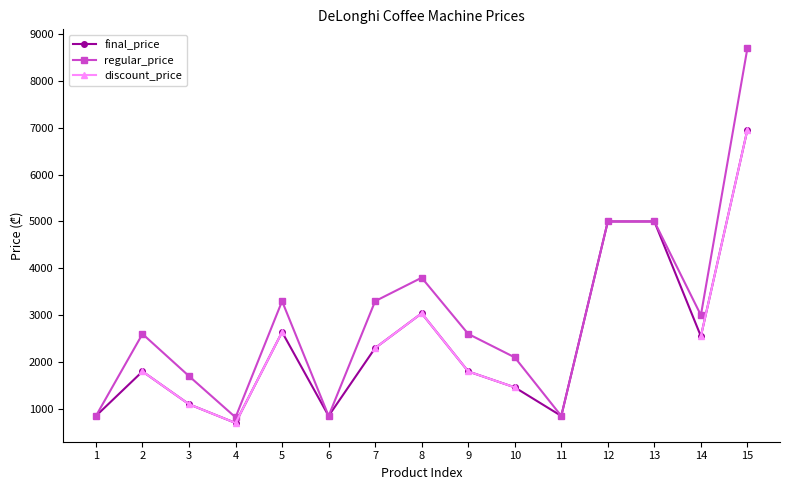

Does the chart display data point markers on the line(s)?

Yes